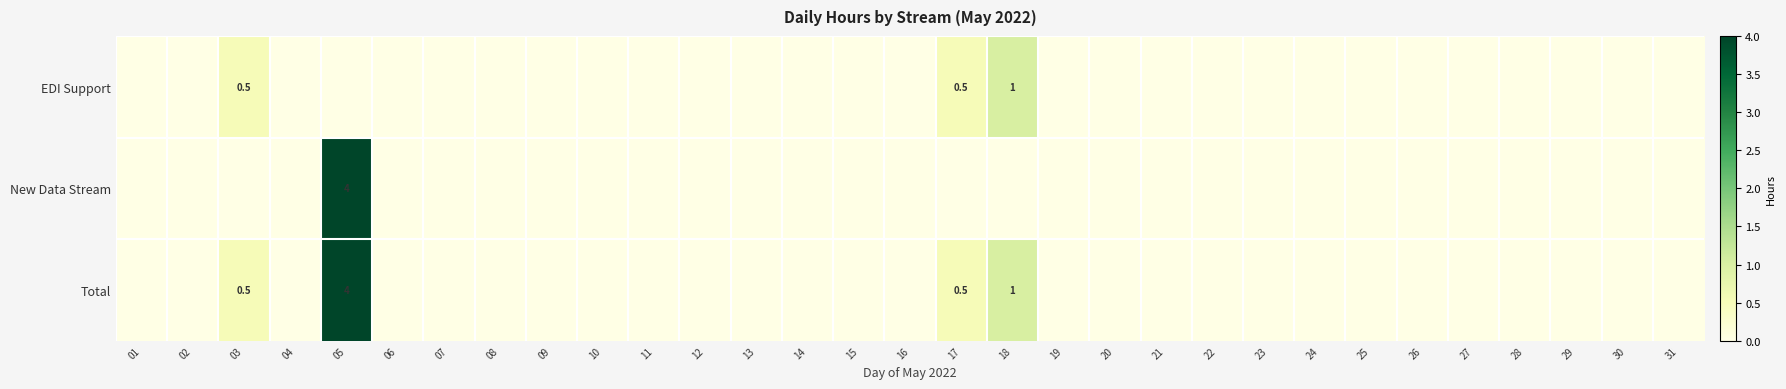

The Total series shows 0.0 at 15. True or false?

True